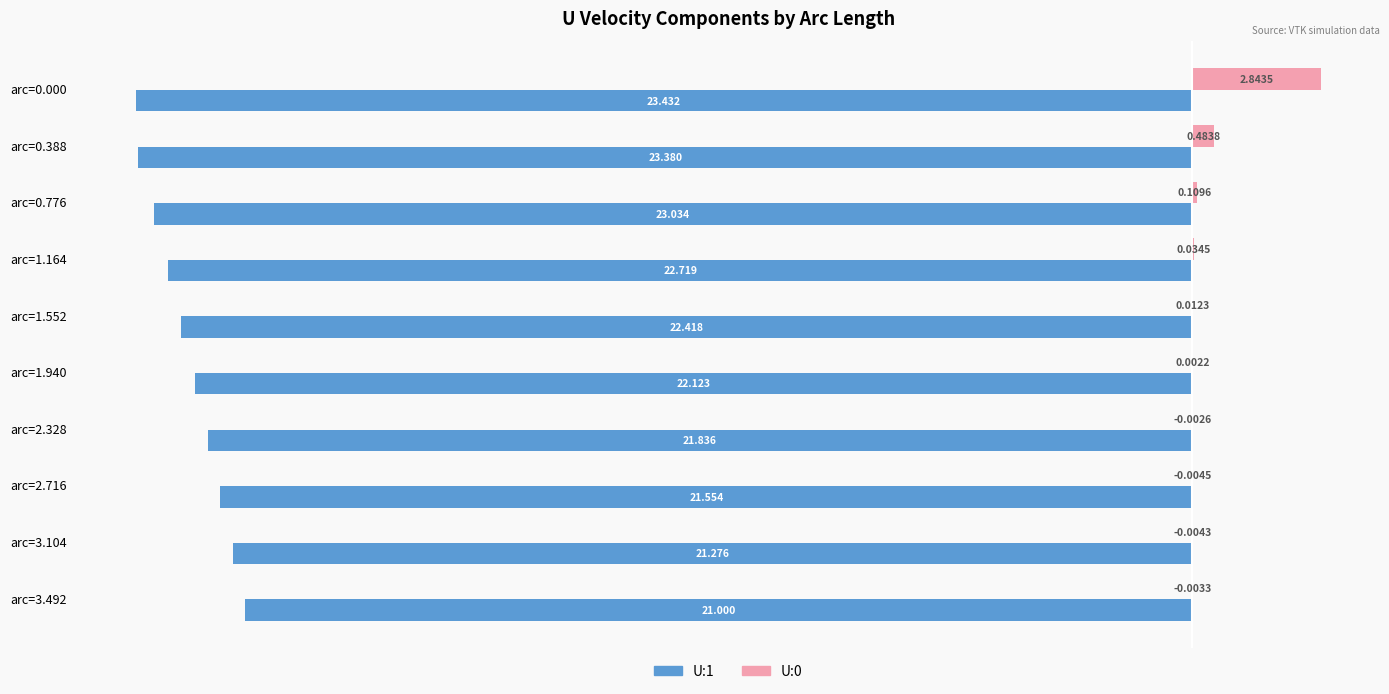

Is the value of U:1 at arc=3.104 greater than the value of U:0 at arc=2.328?

No